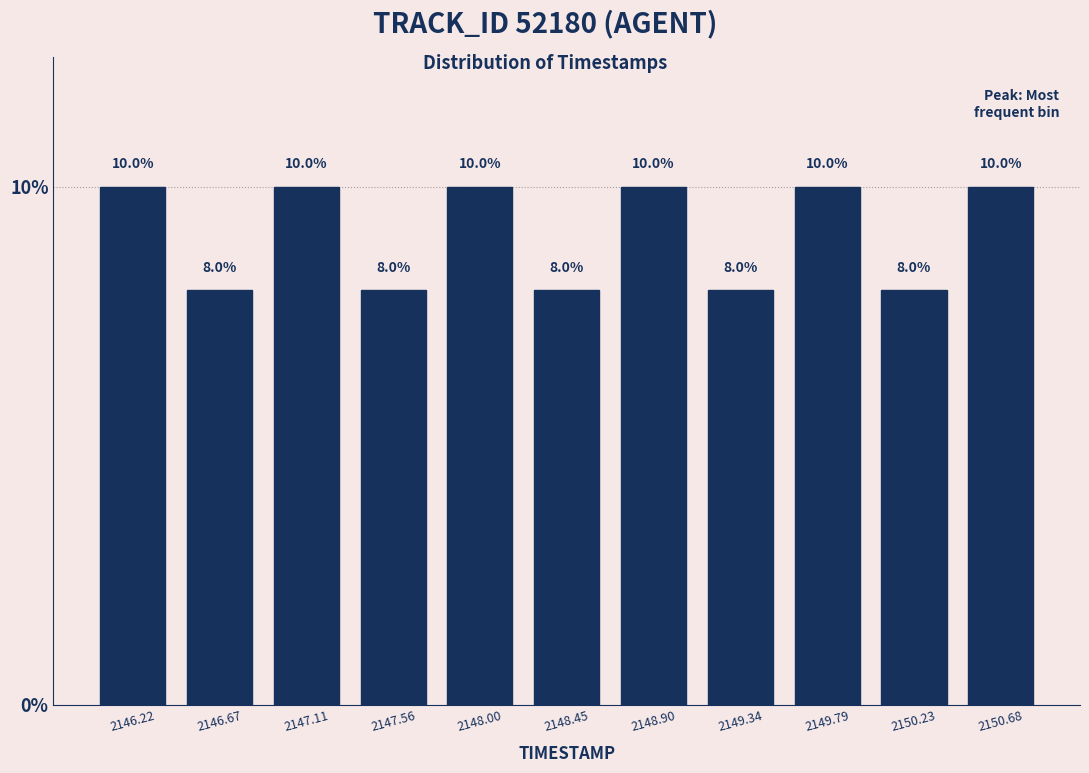

How tall is the bar that spans 2148.65 to 2149.10 on the x-axis? The bar edges are not printed on the chart, so give them approximately, as read against the axis.

10.0